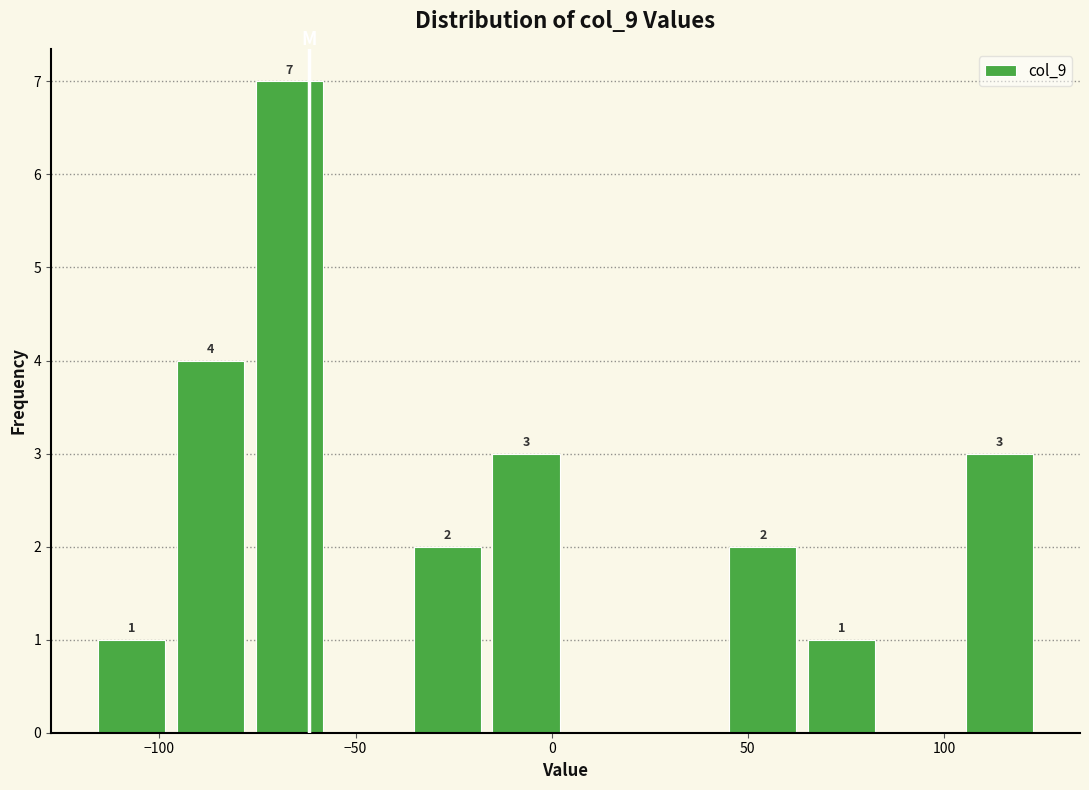

Over which range of the x-axis is the bar tallest?

-75 to -55